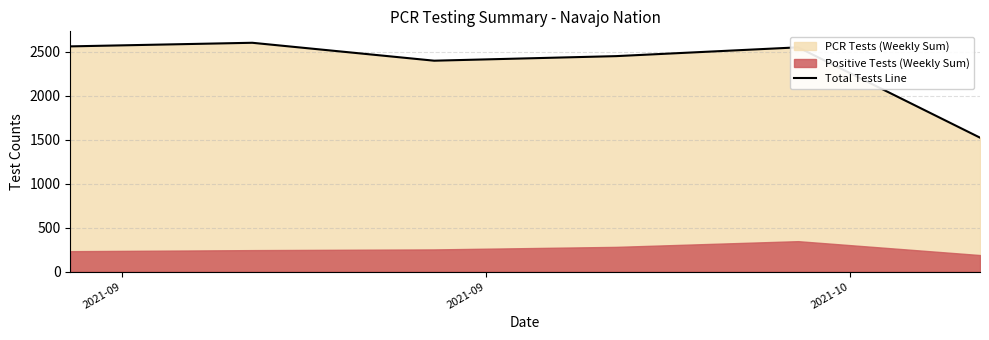

What is the maximum value shown in the chart?

2604